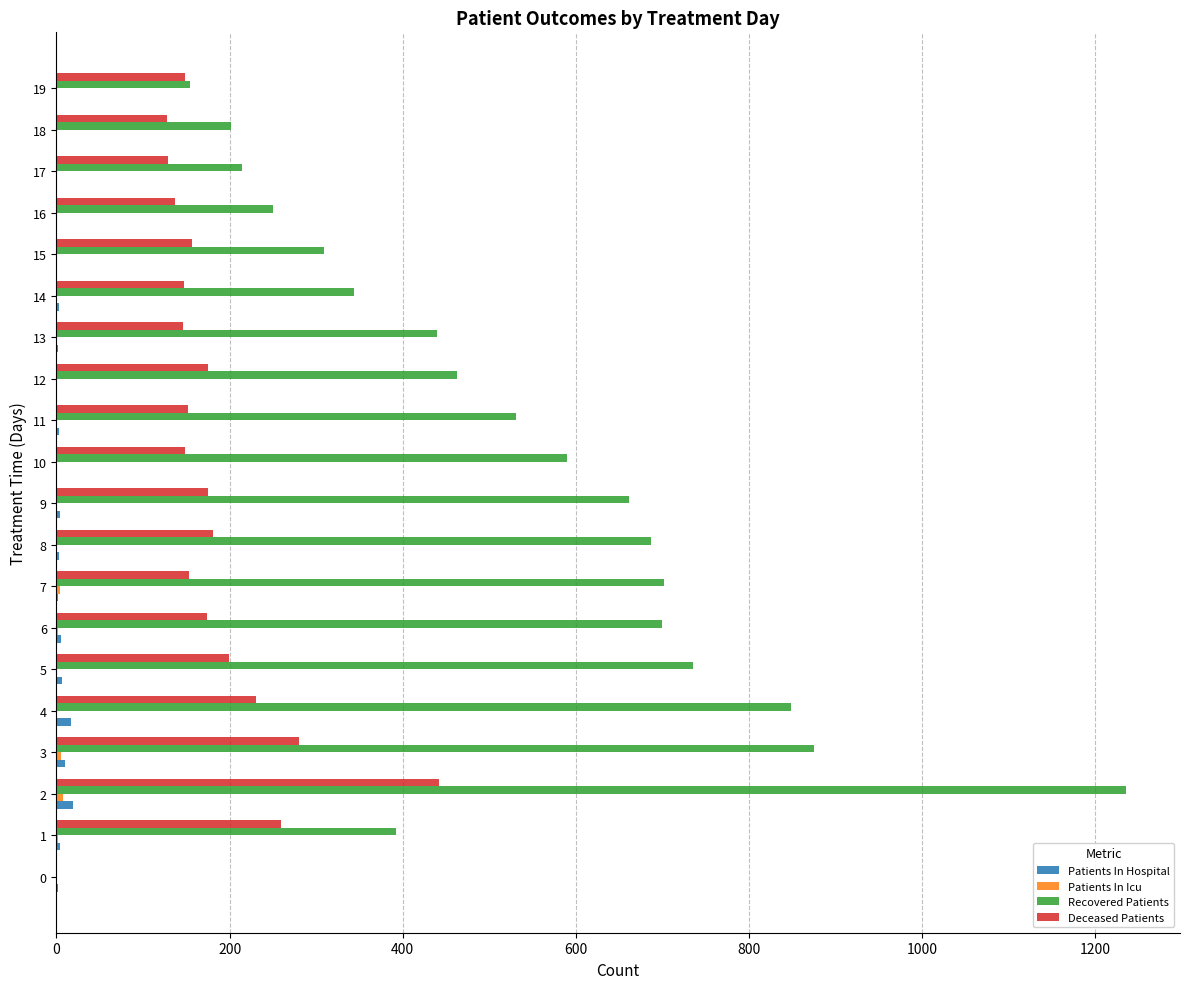

What is the sum of all Deceased Patients values?

3561